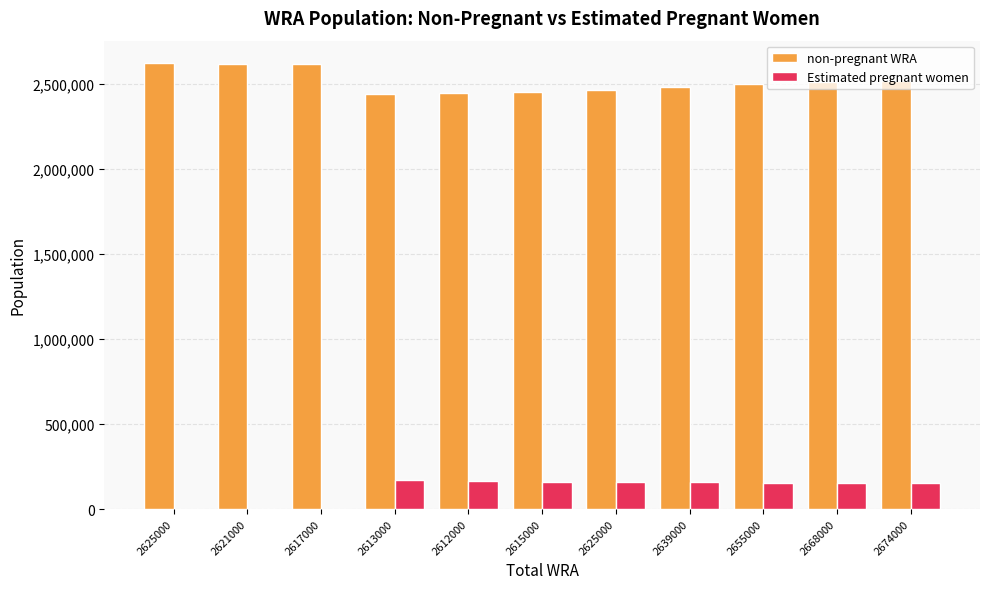

How many data points does each series have?

11